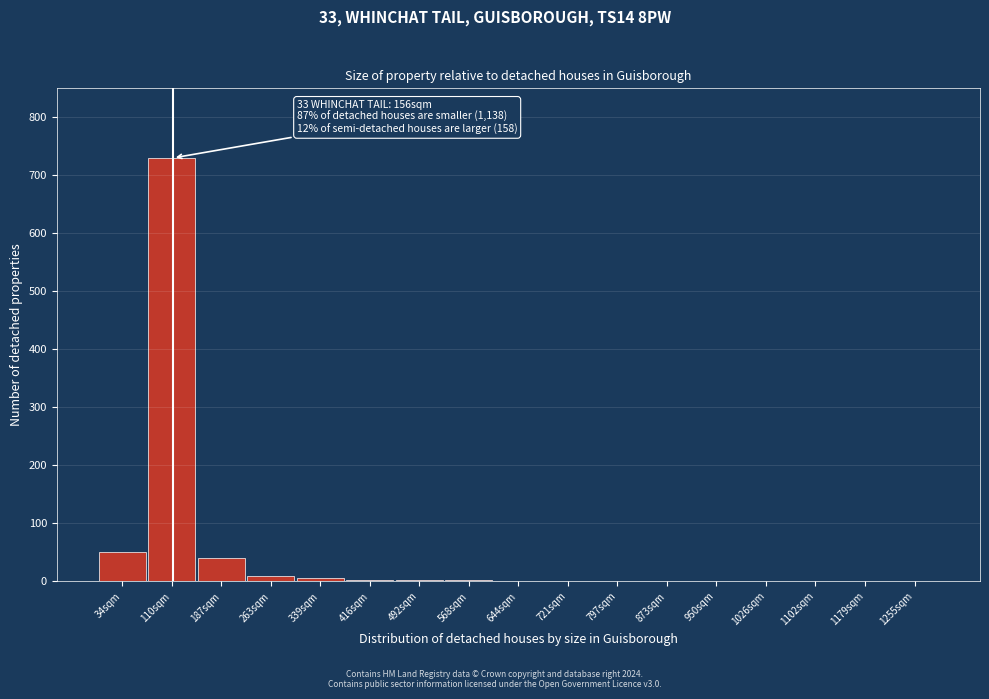

What is the greatest value displayed?

730